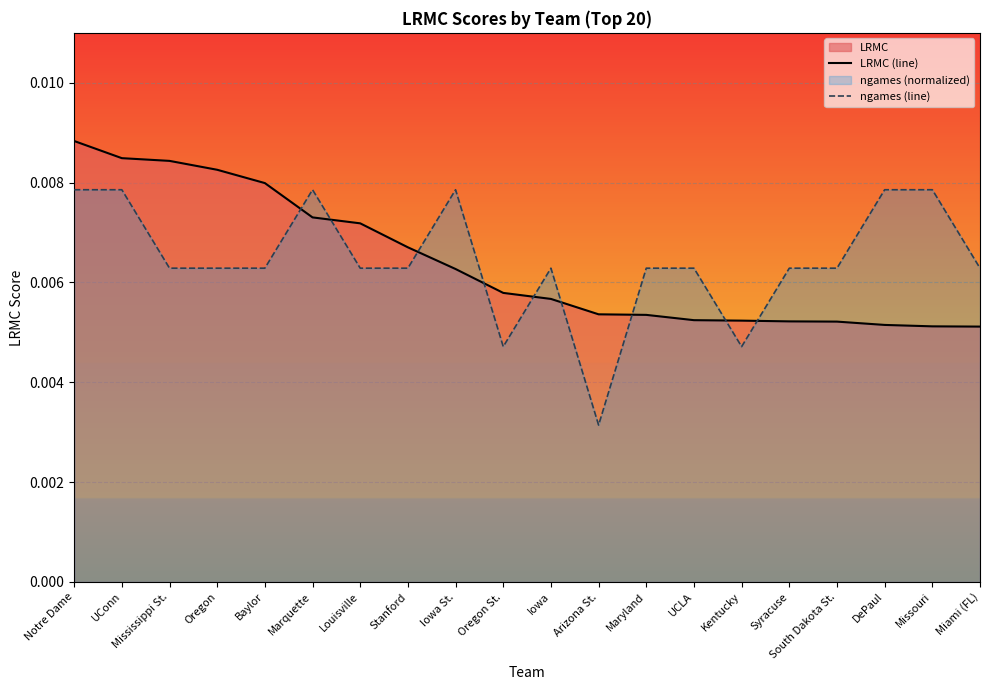

True or false: ngames (line) and LRMC (line) intersect in this chart.

True